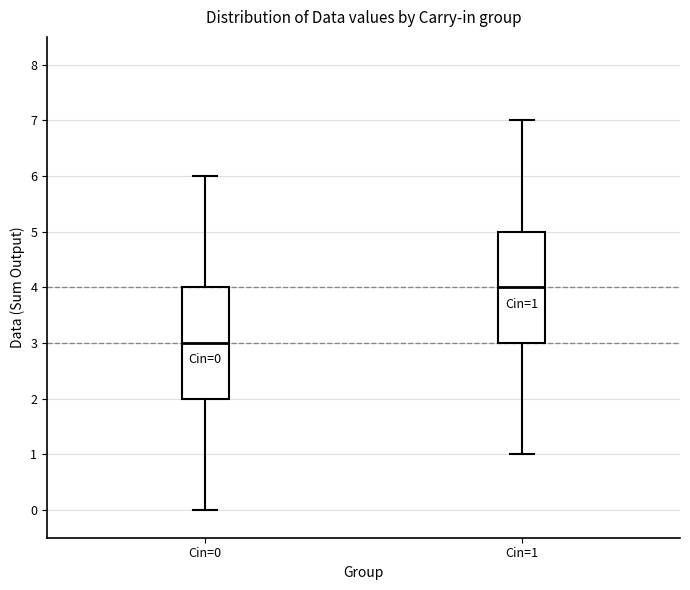

Which box's median line is the lowest?

Cin=0